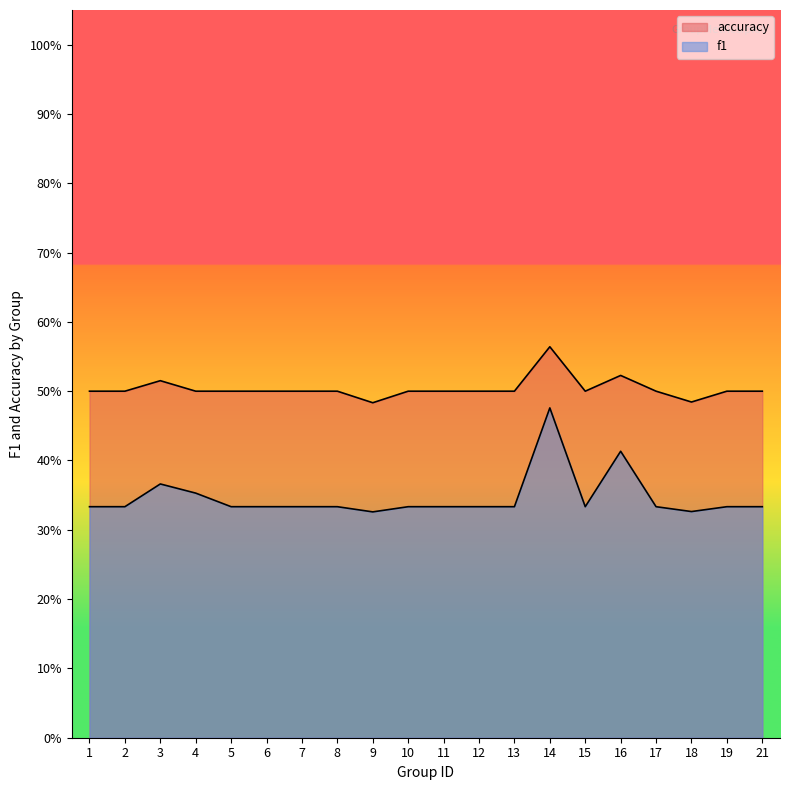

Reading left to right, transcribe all the data shown in this chart.

f1: 0.3	0.3	0.4	0.4	0.3	0.3	0.3	0.3	0.3	0.3	0.3	0.3	0.3	0.5	0.3	0.4	0.3	0.3	0.3	0.3
accuracy: 0.5	0.5	0.5	0.5	0.5	0.5	0.5	0.5	0.5	0.5	0.5	0.5	0.5	0.6	0.5	0.5	0.5	0.5	0.5	0.5